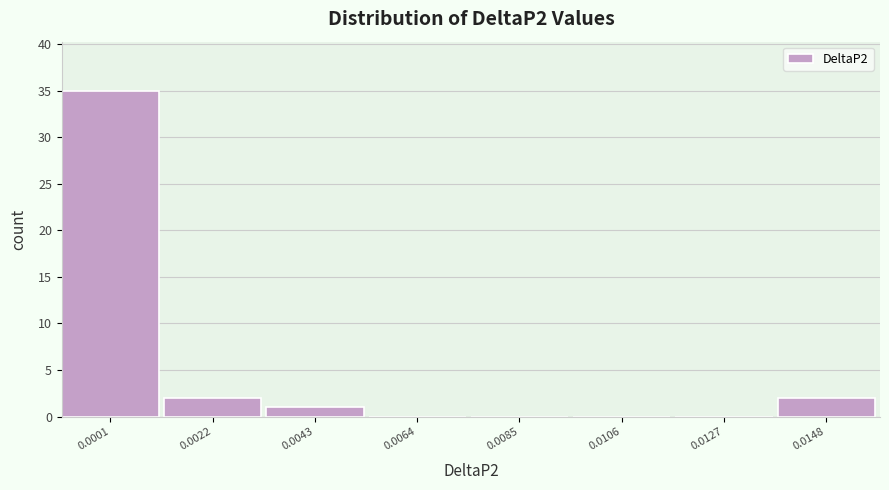

Reading right to left, transcribe all the data shown in this chart.

0.0148=2	0.0127=0	0.0106=0	0.0085=0	0.0064=0	0.0043=1	0.0022=2	0.0001=35